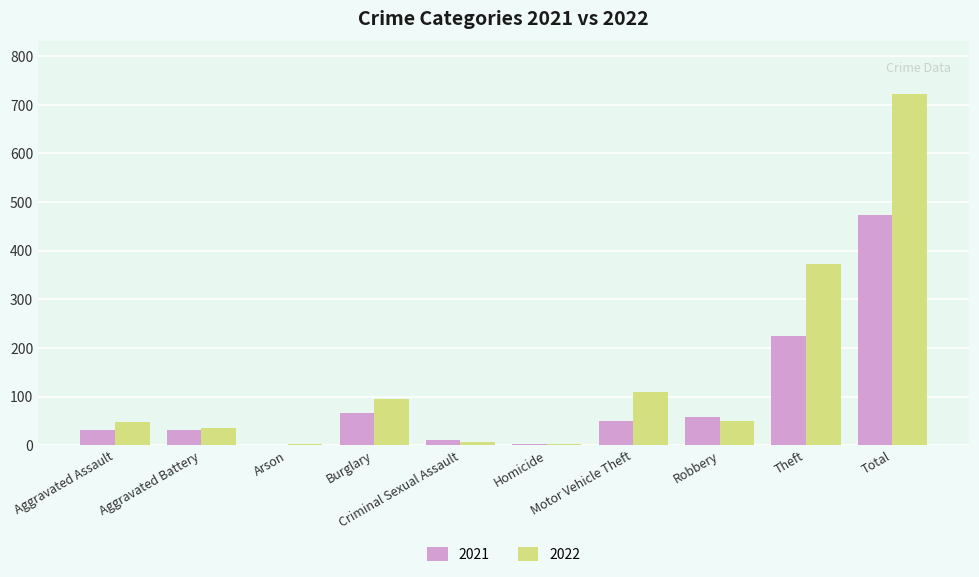

Count the number of data series in this chart.

2